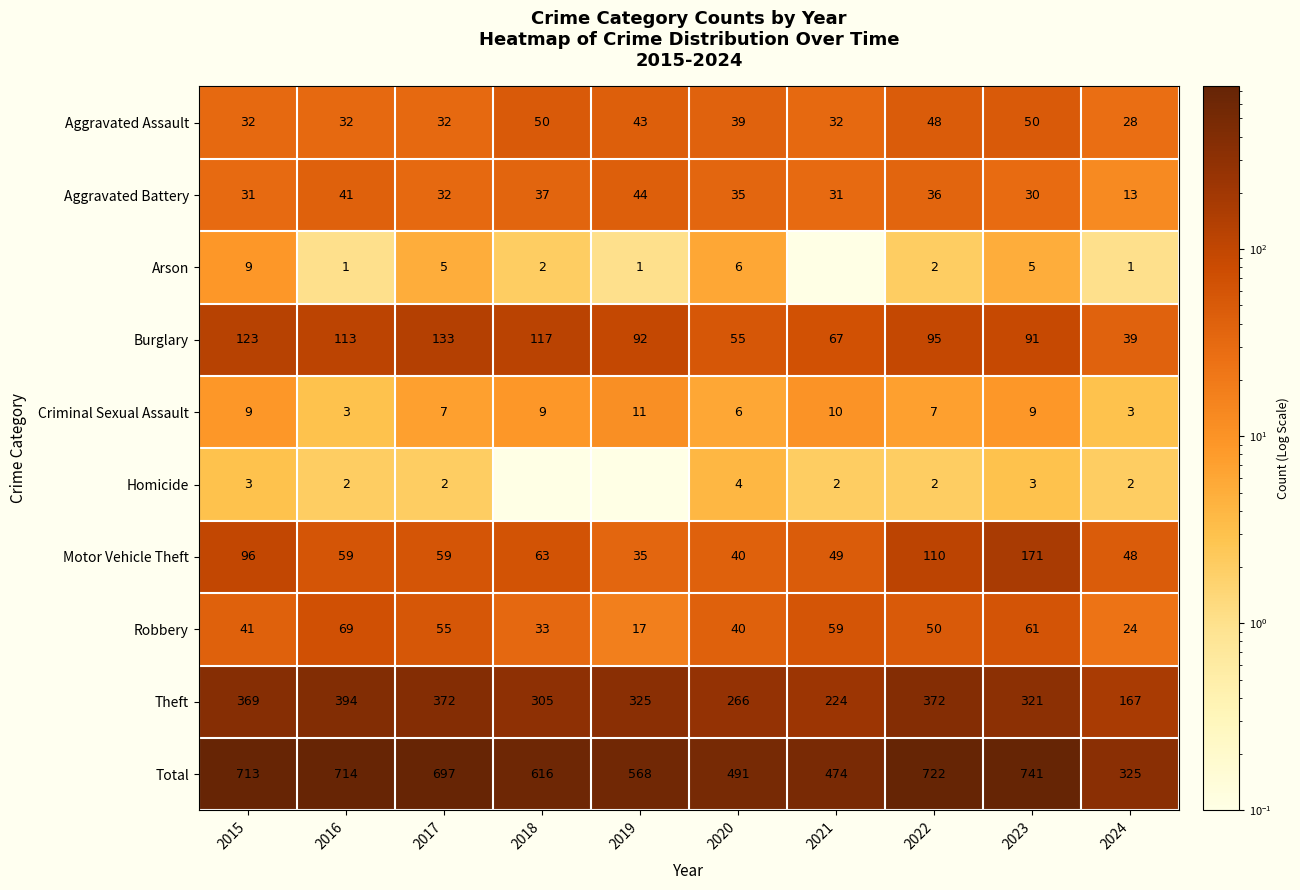

What is the difference between the second highest and second lowest values in the Aggravated Assault series?

18.0